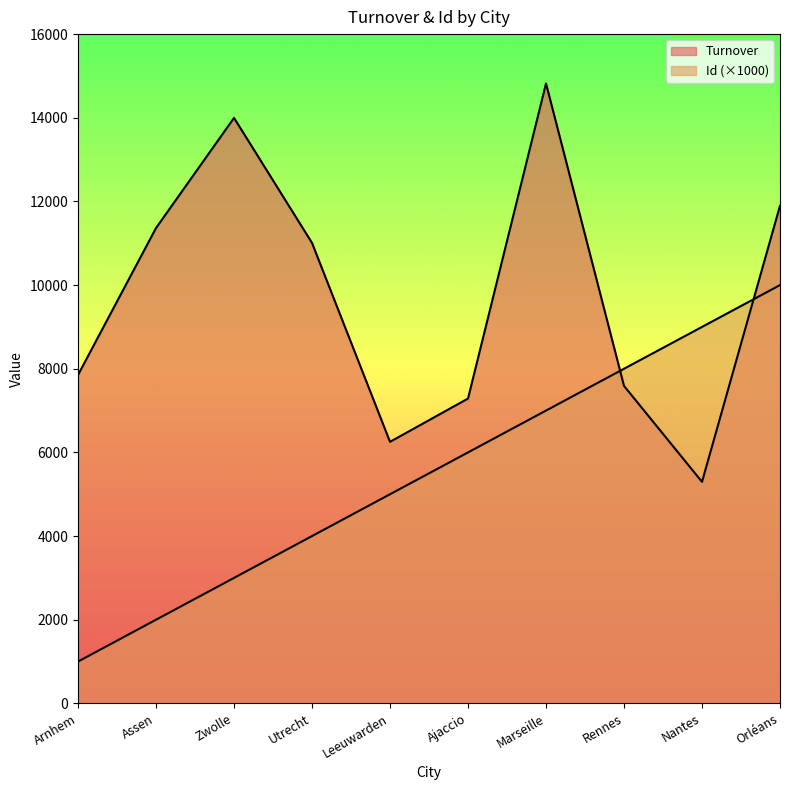

Where is Turnover nearest to the value 10058?

Utrecht